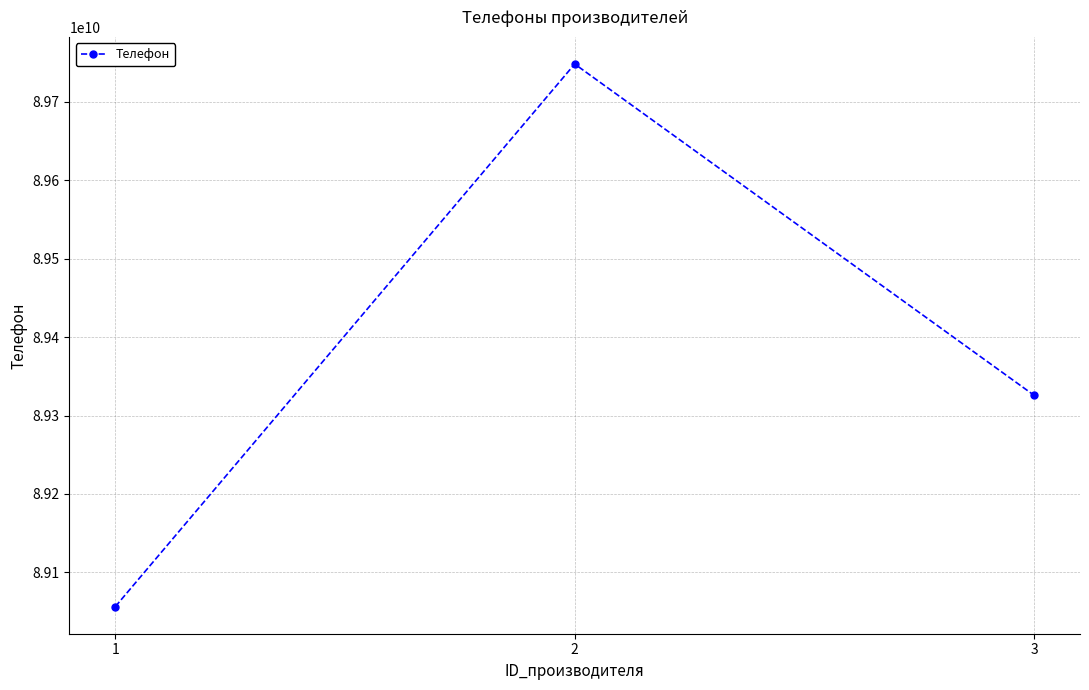

Reading left to right, list all the values displayed in this chart.

89056538905	89747832654	89325763232